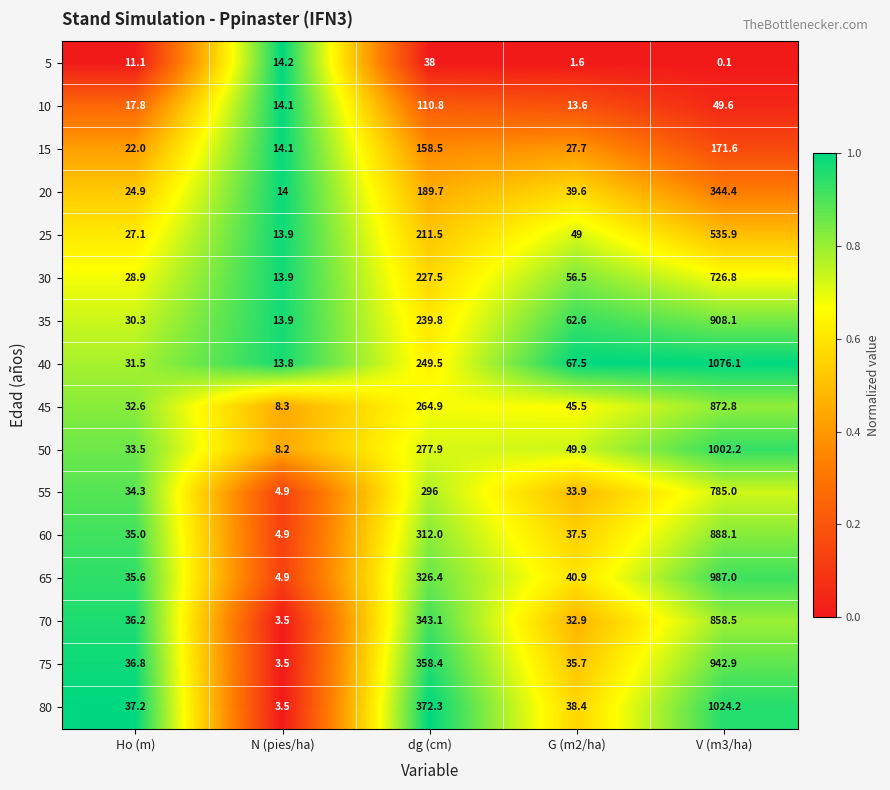

Which series has the widest spread of values?

40